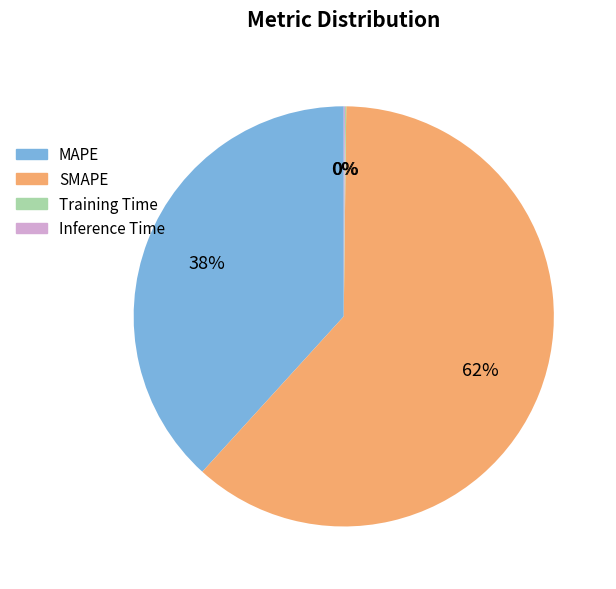

What is the largest slice in the pie chart?

SMAPE